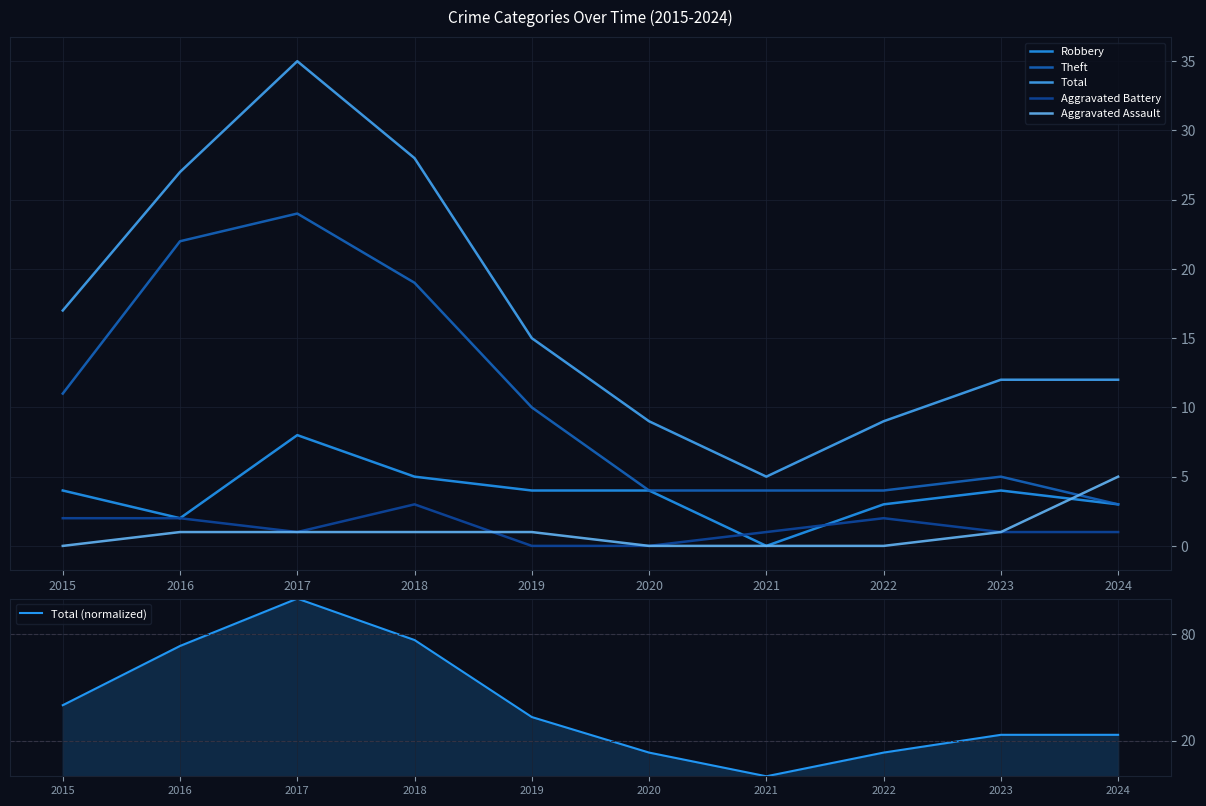

What is the difference between the highest and lowest values at 2024?

22.3